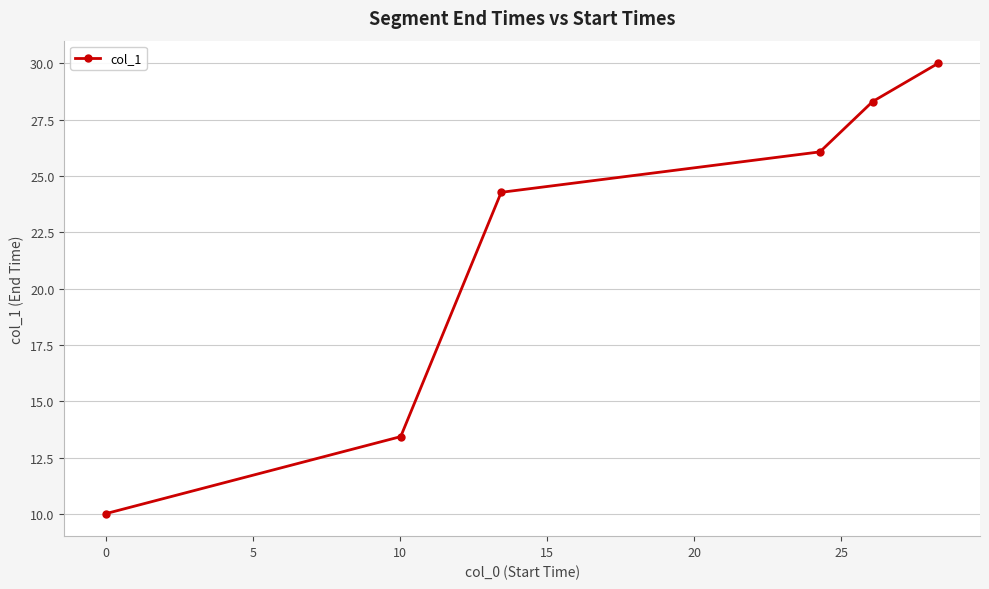

What is the value of the 5th point from the left?

28.3